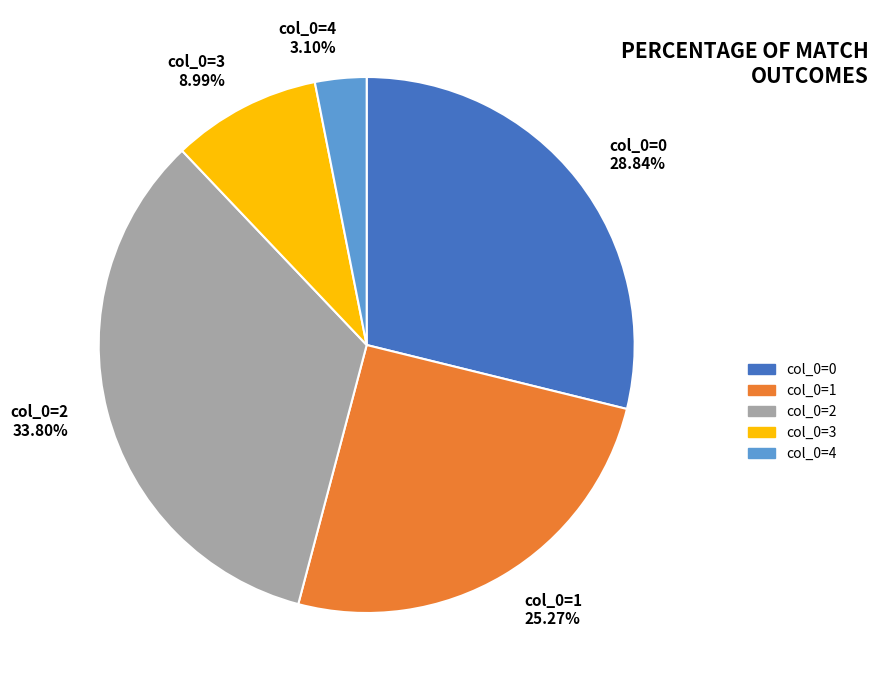

To the nearest percent, what is the average slice percentage?

20%